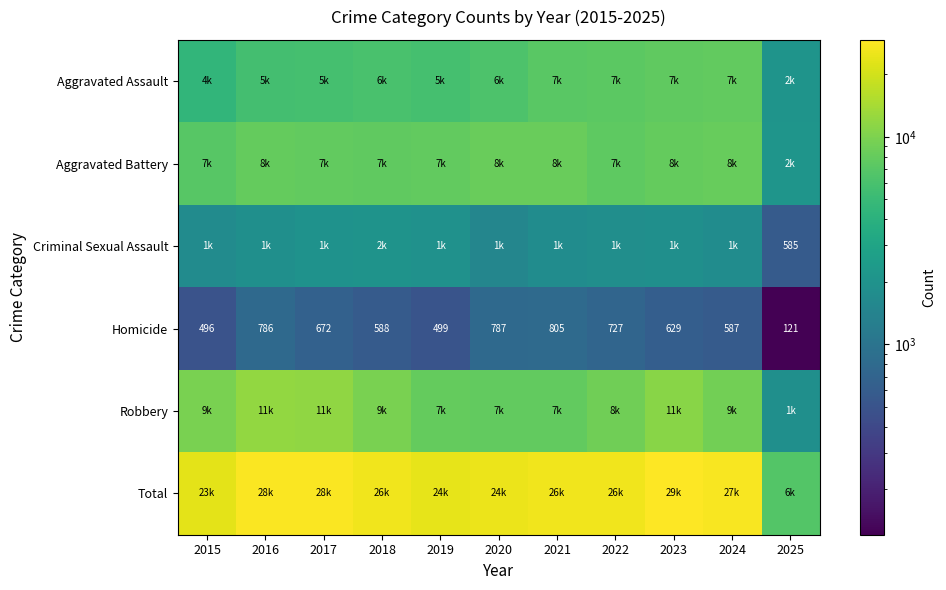

What is the highest value of the Homicide series?

805